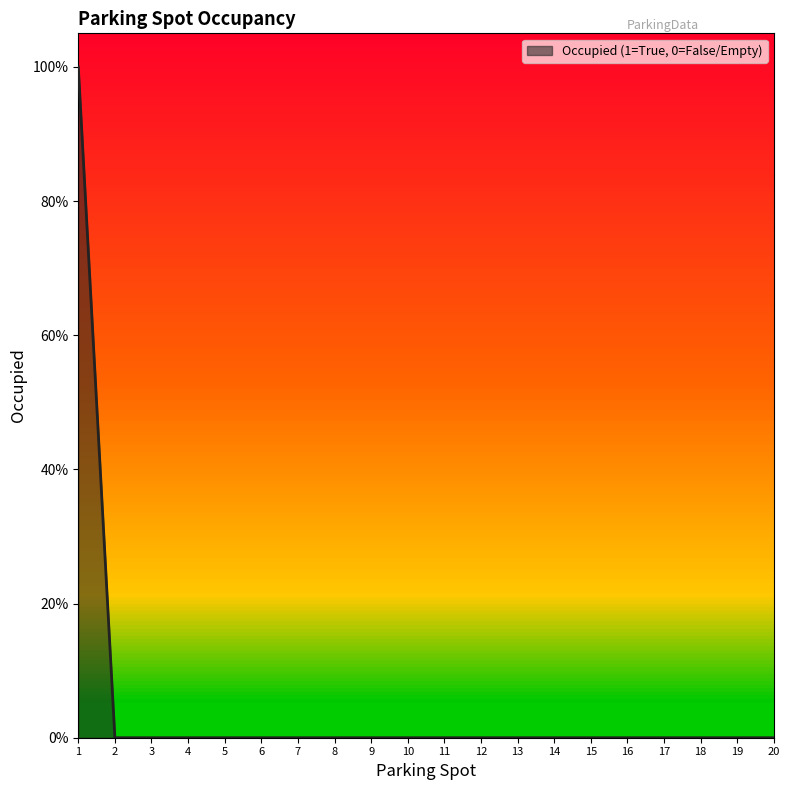

True or false: the data shows -1 at 7.

False